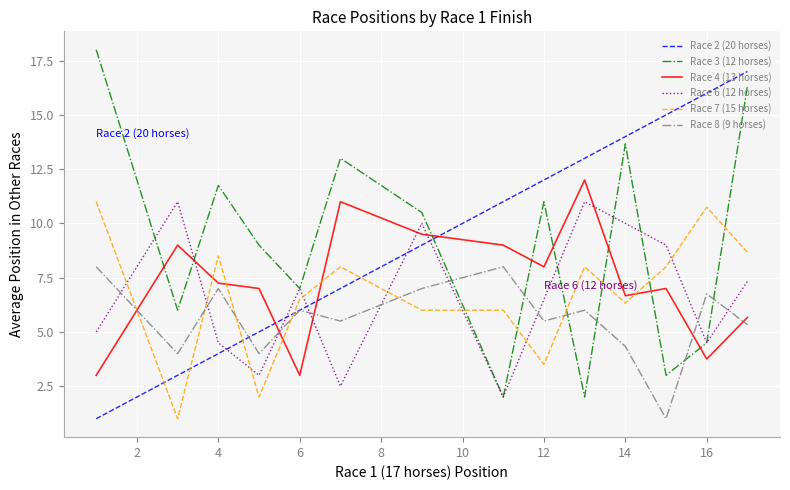

How many lines are shown in the chart?

6